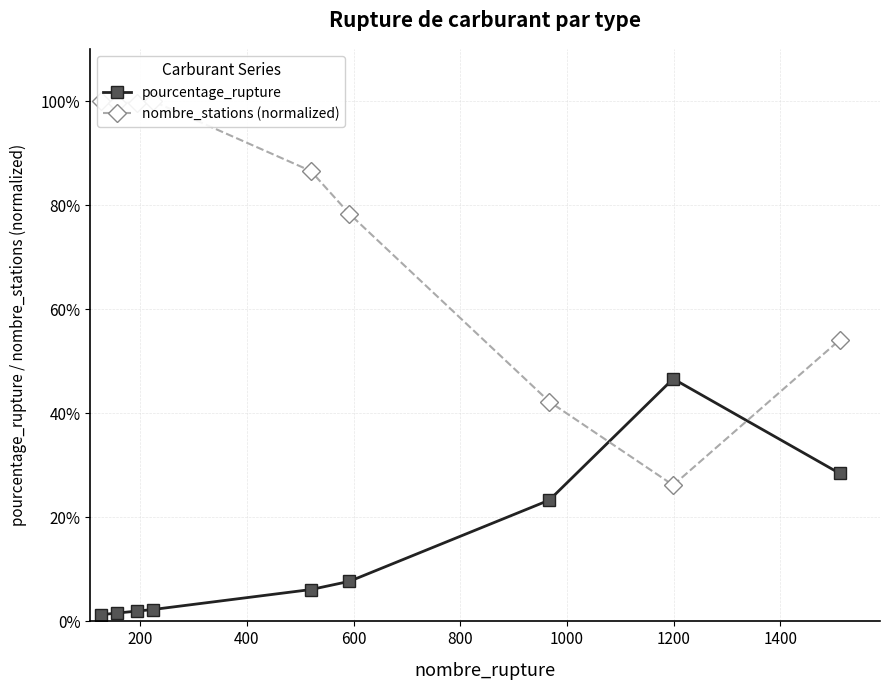

What is the value of the pourcentage_rupture point at the 6th from the left?

7.7